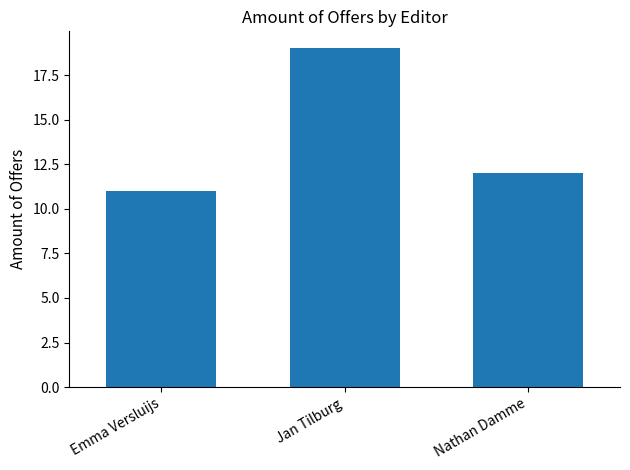

List the labels in order of value, smallest first.

Emma Versluijs, Nathan Damme, Jan Tilburg